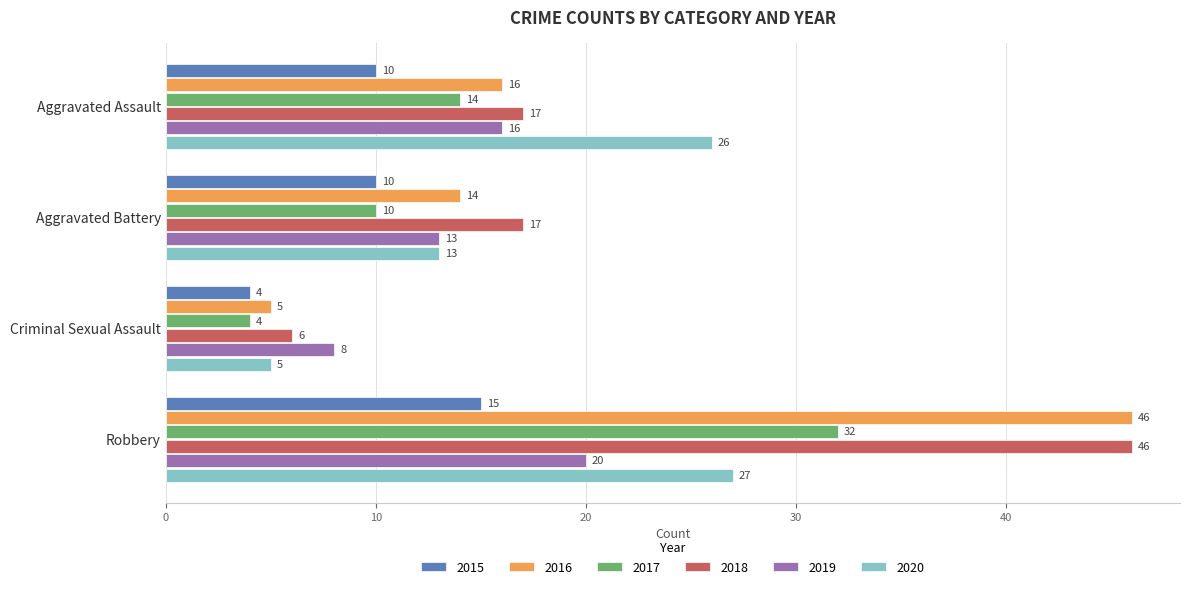

At which label does 2020 reach its minimum?

Criminal Sexual Assault